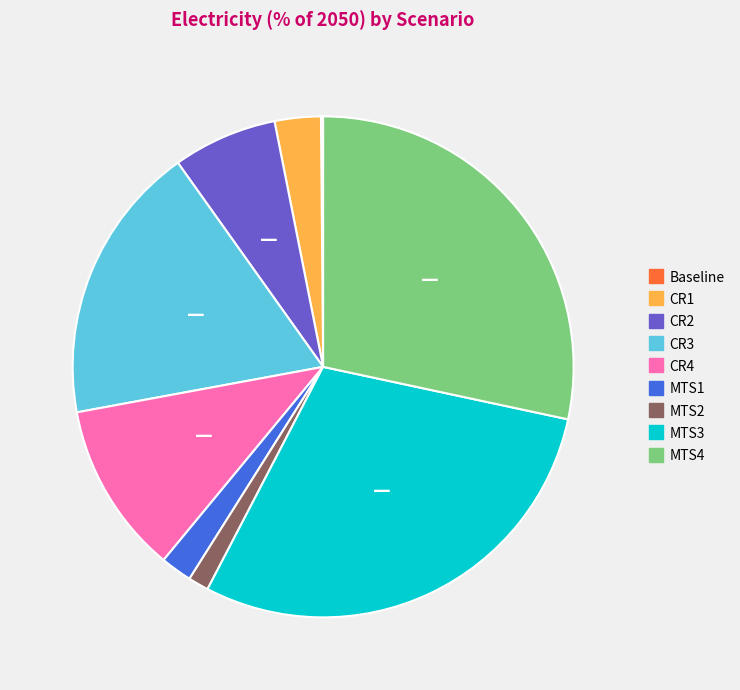

Does MTS1 account for over 50% of the chart?

No